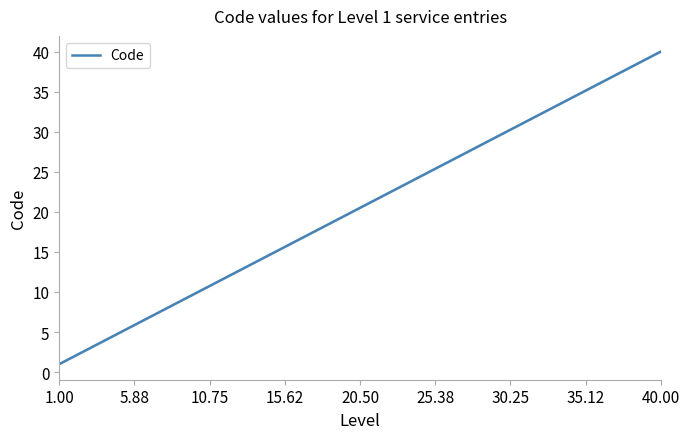

What is the maximum value shown in the chart?

40.0